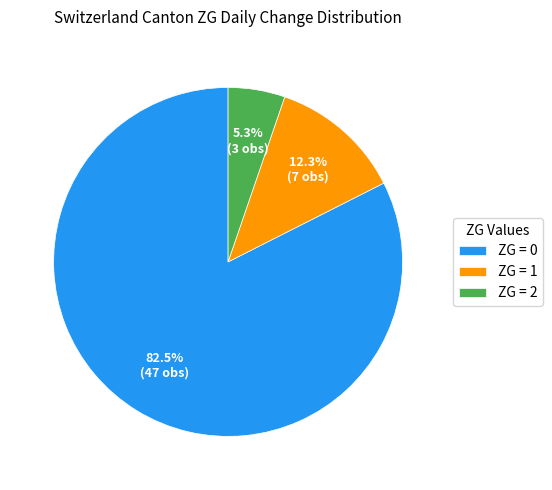

Is there a majority slice in this chart?

Yes